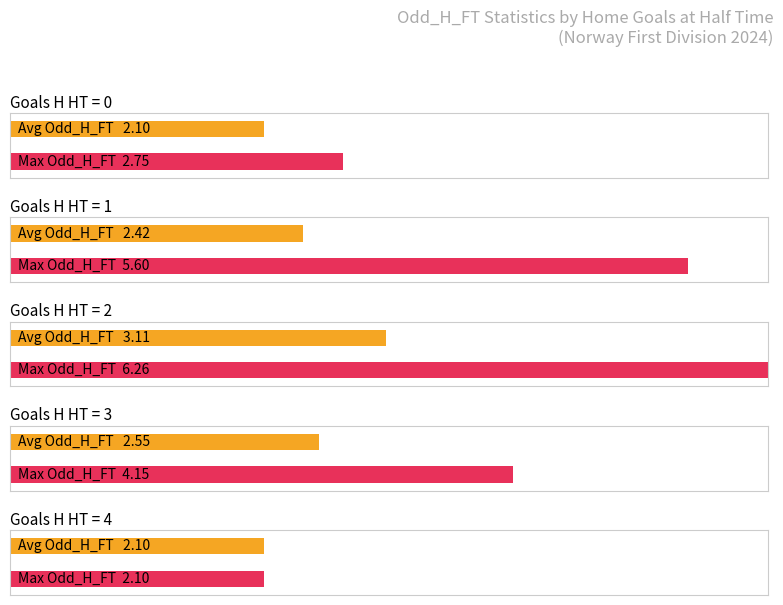

What are all the series names shown in the legend?

Avg Odd_H_FT, Max Odd_H_FT